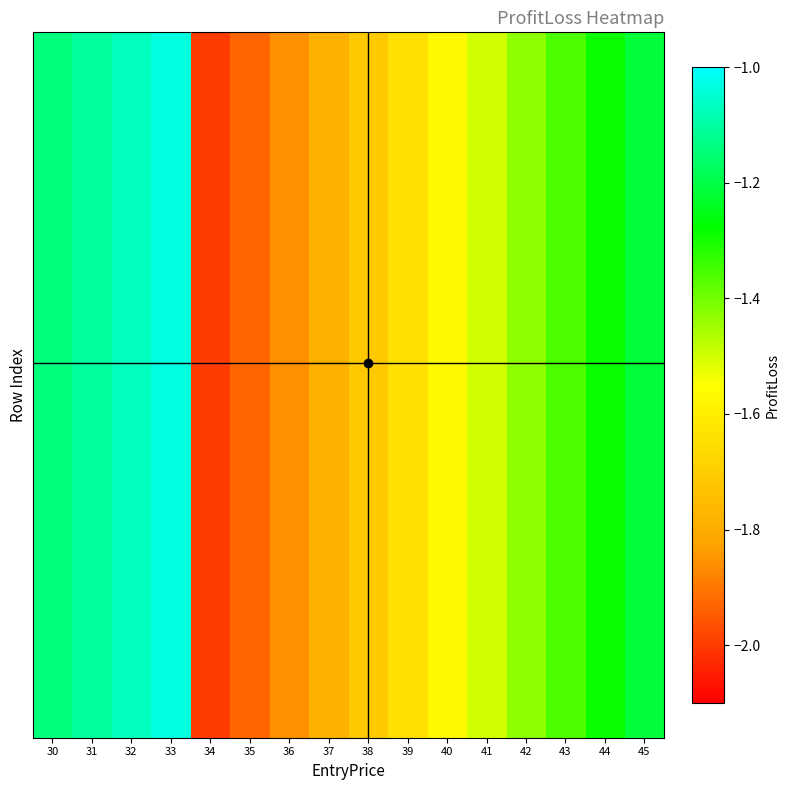

Which has a higher value, 31 or 32?

32